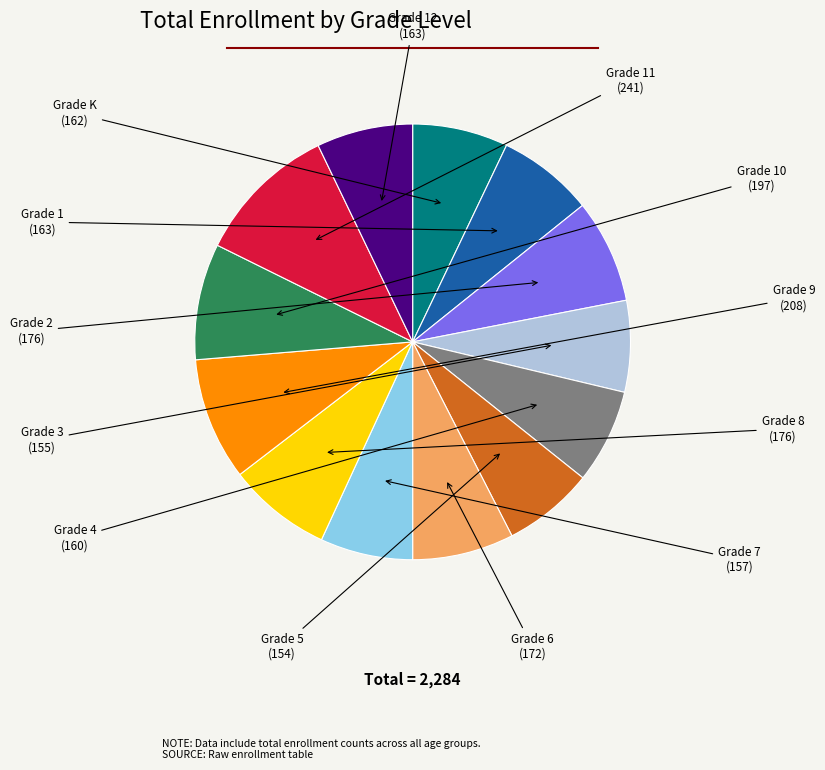

Is there any slice that represents more than half of the pie?

No